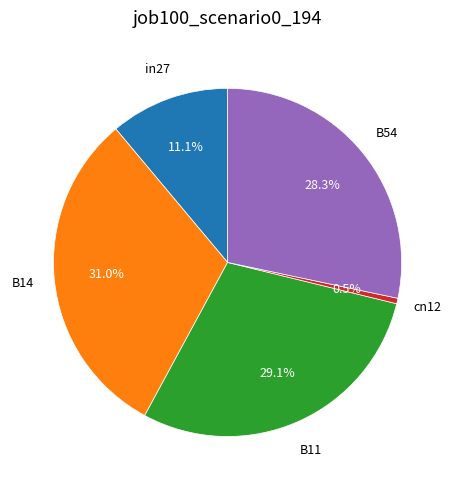

Is there any slice that represents more than half of the pie?

No